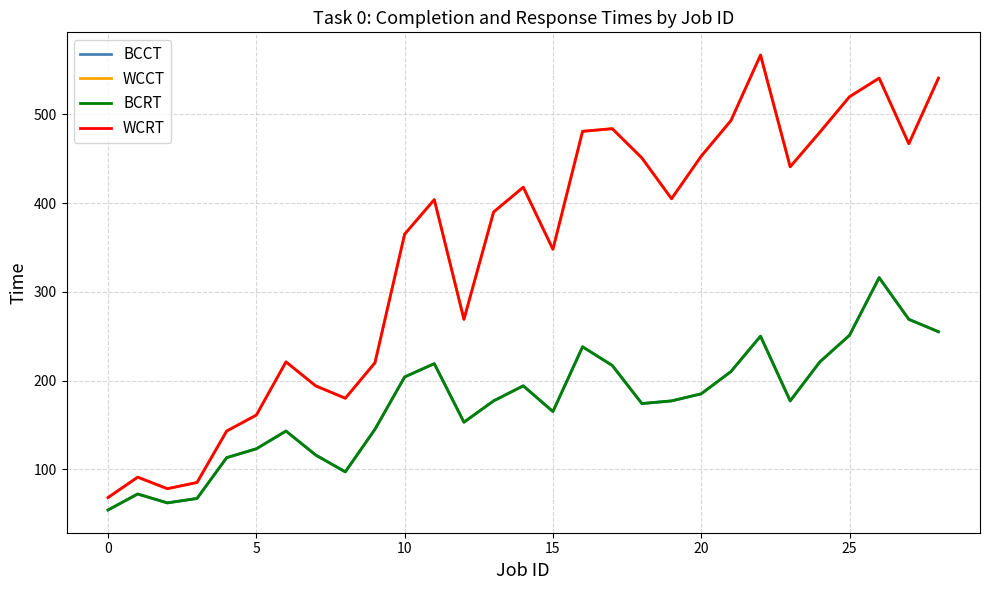

Reading right to left, extract all data points from this chart.

BCCT: 255	269	316	251	221	177	250	210	185	177	174	217	238	165	194	177	153	219	204	145	97	116	143	123	113	67	62	72	54
WCCT: 541	467	541	520	480	441	567	493	453	405	451	484	481	348	418	390	269	404	365	220	180	194	221	161	143	85	78	91	68
BCRT: 255	269	316	251	221	177	250	210	185	177	174	217	238	165	194	177	153	219	204	145	97	116	143	123	113	67	62	72	54
WCRT: 541	467	541	520	480	441	567	493	453	405	451	484	481	348	418	390	269	404	365	220	180	194	221	161	143	85	78	91	68